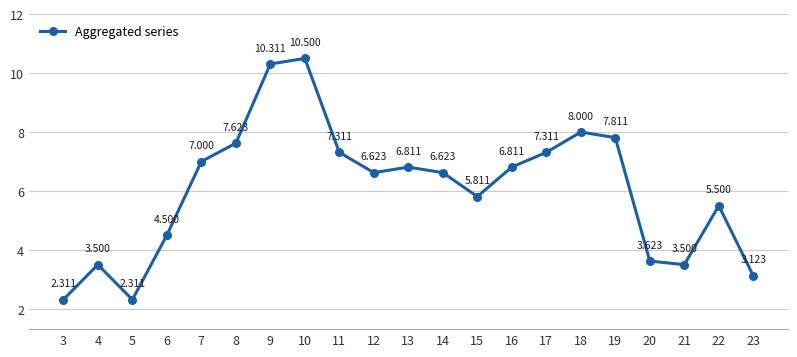

What is the difference between the values at 22 and 17?

1.8